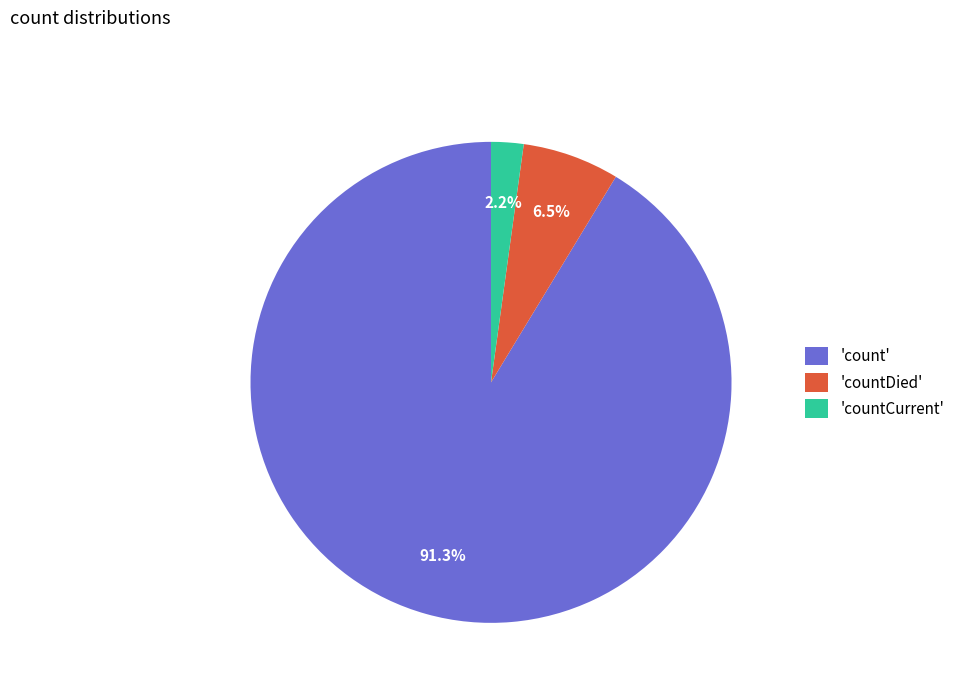

What is the majority slice?

'count'